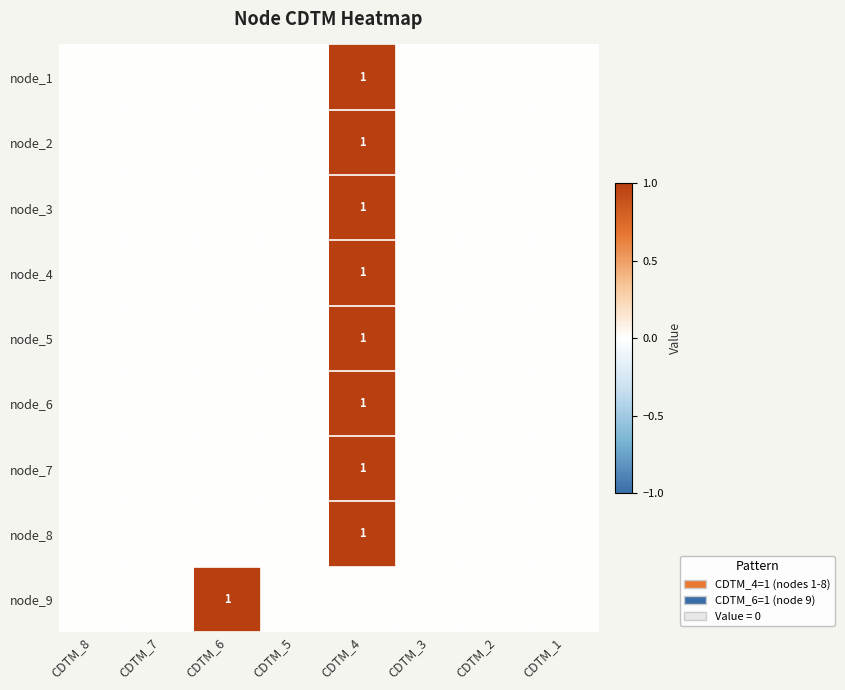

The node_1 series shows 1 at CDTM_4. True or false?

True